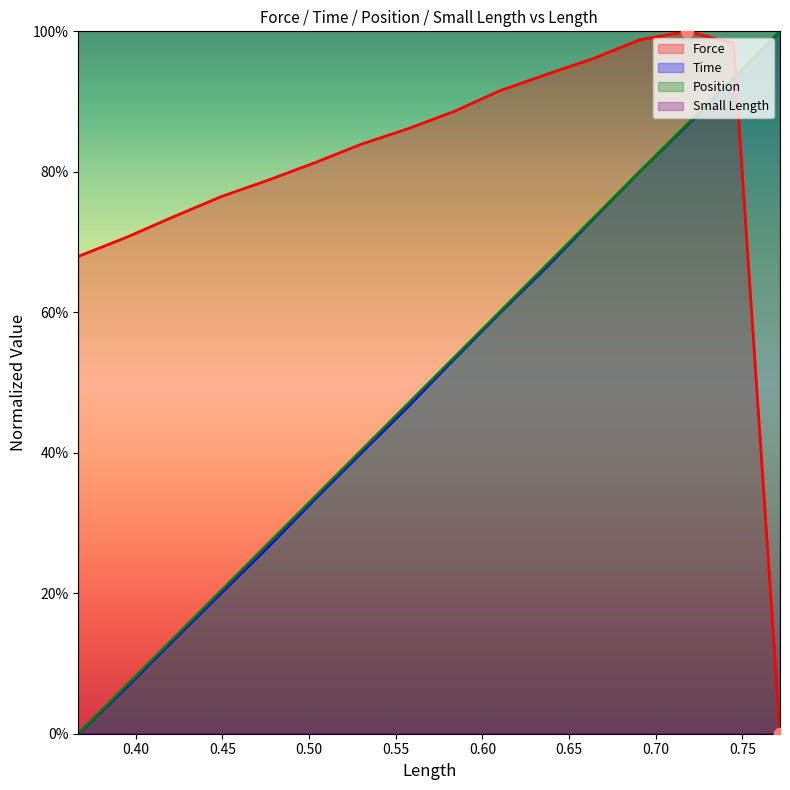

True or false: Force and Position cross at least once.

True